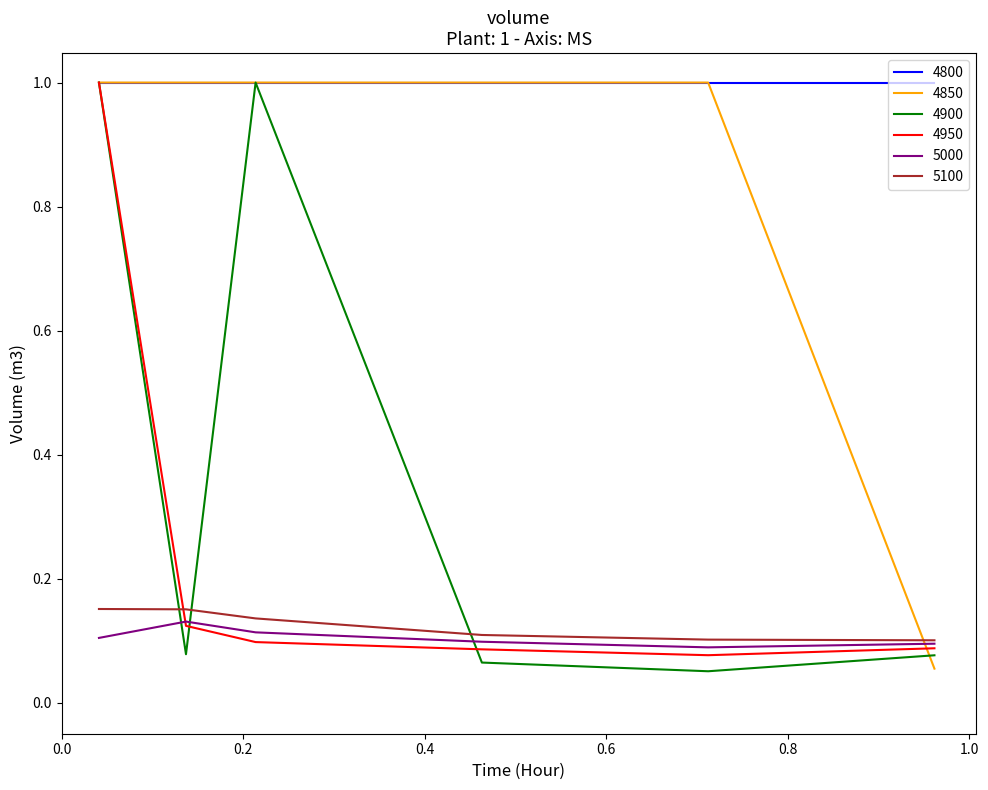

How many times do 4900 and 5100 cross each other?

3